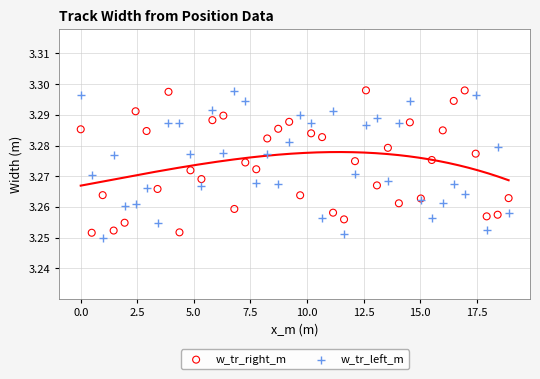

What is the X range (max minus min) for the scatter plot?

18.9